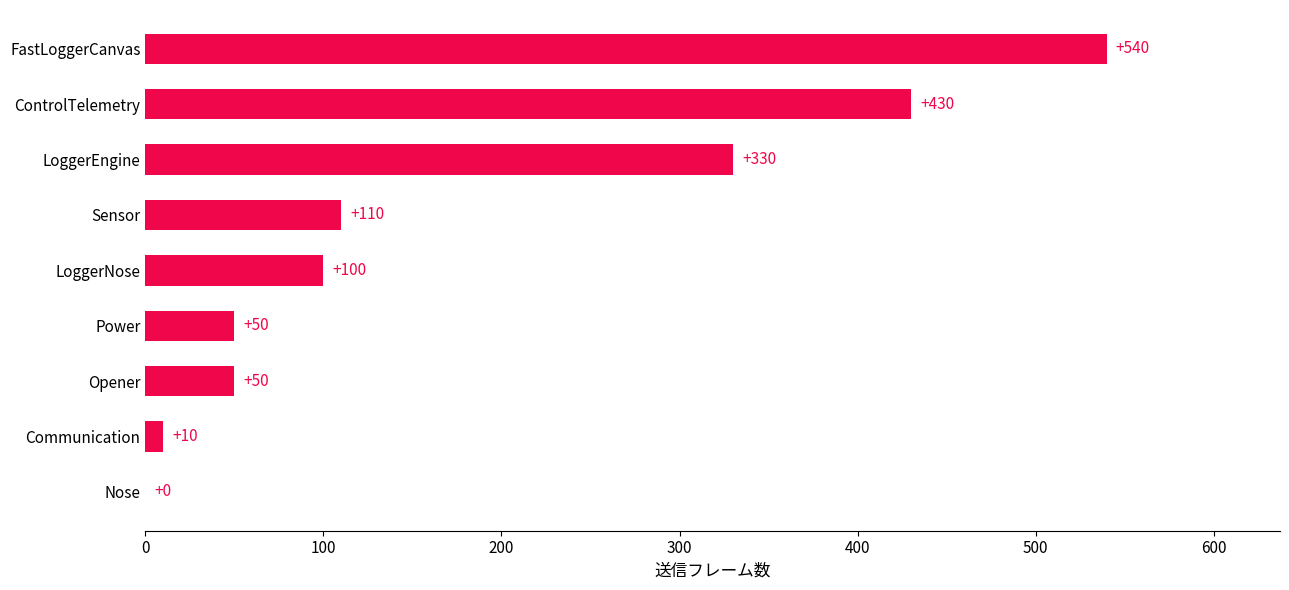

Where is the data nearest to the value 270?

LoggerEngine